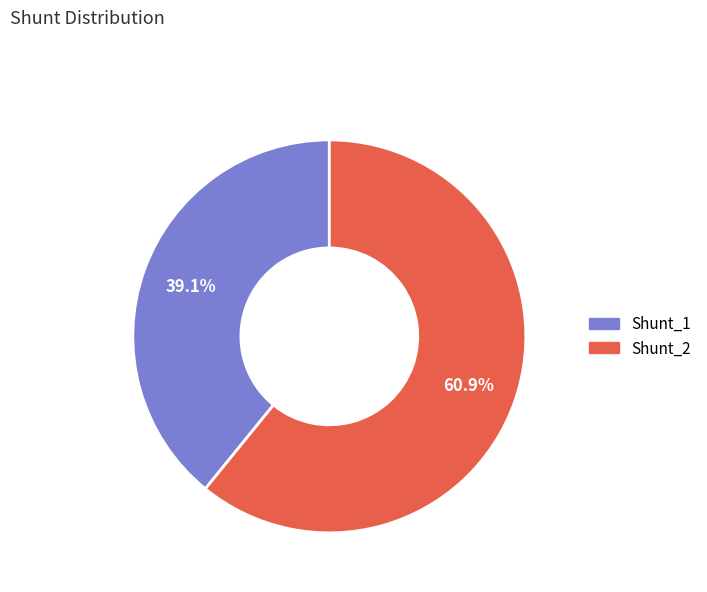

Approximately how many times larger is the value at Shunt_2 compared to Shunt_1?

1.6